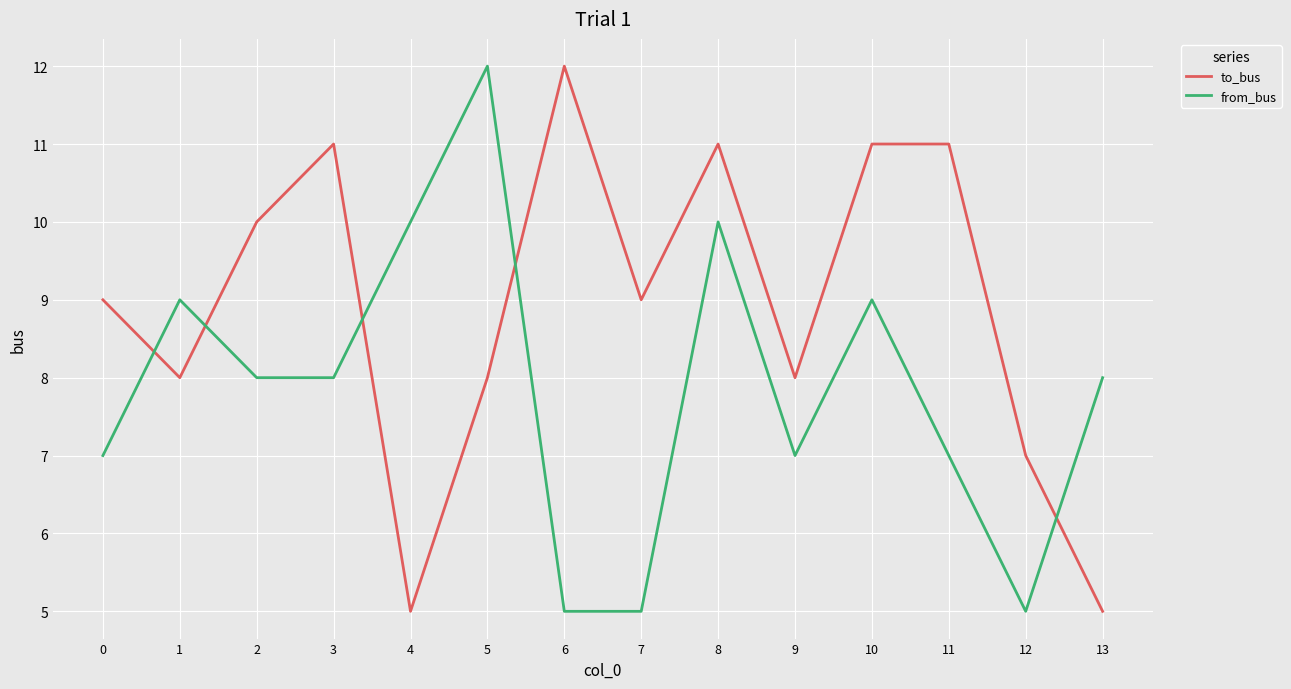

True or false: from_bus has more than 0 points higher than both neighbors.

True